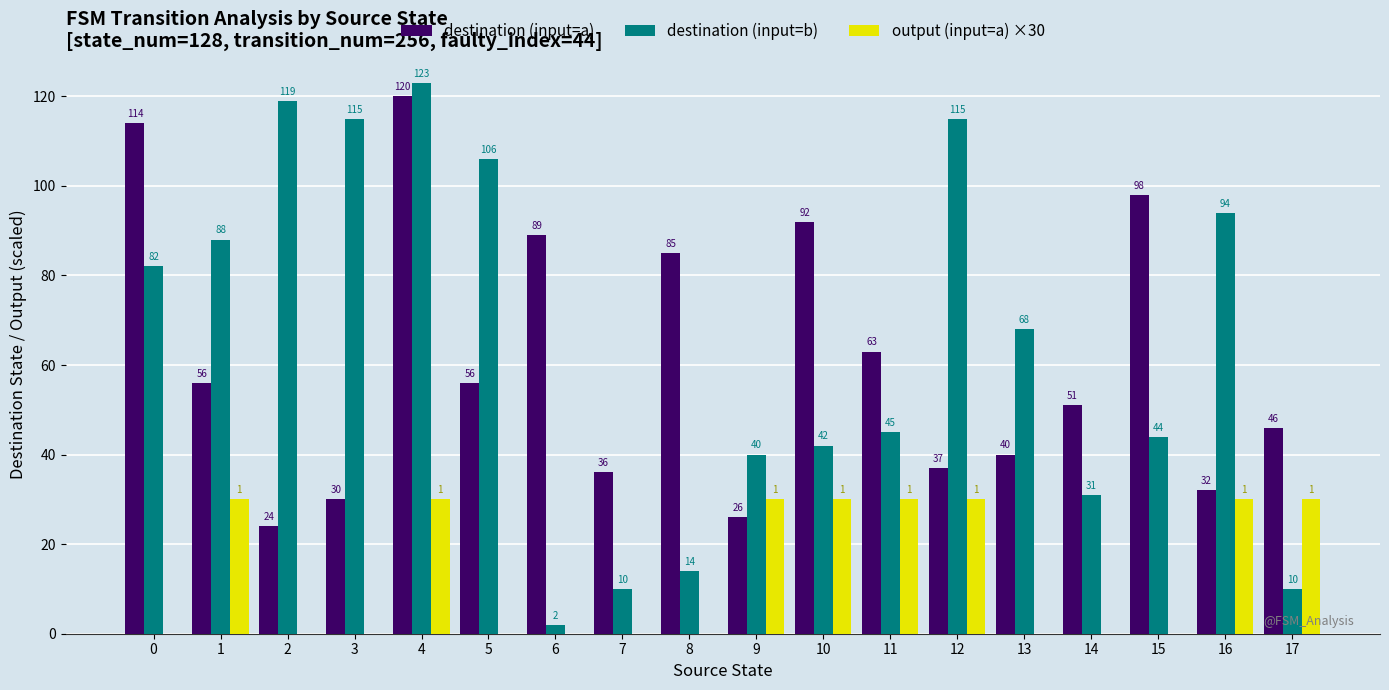

What is the sum of all destination (input=a) values?

1095